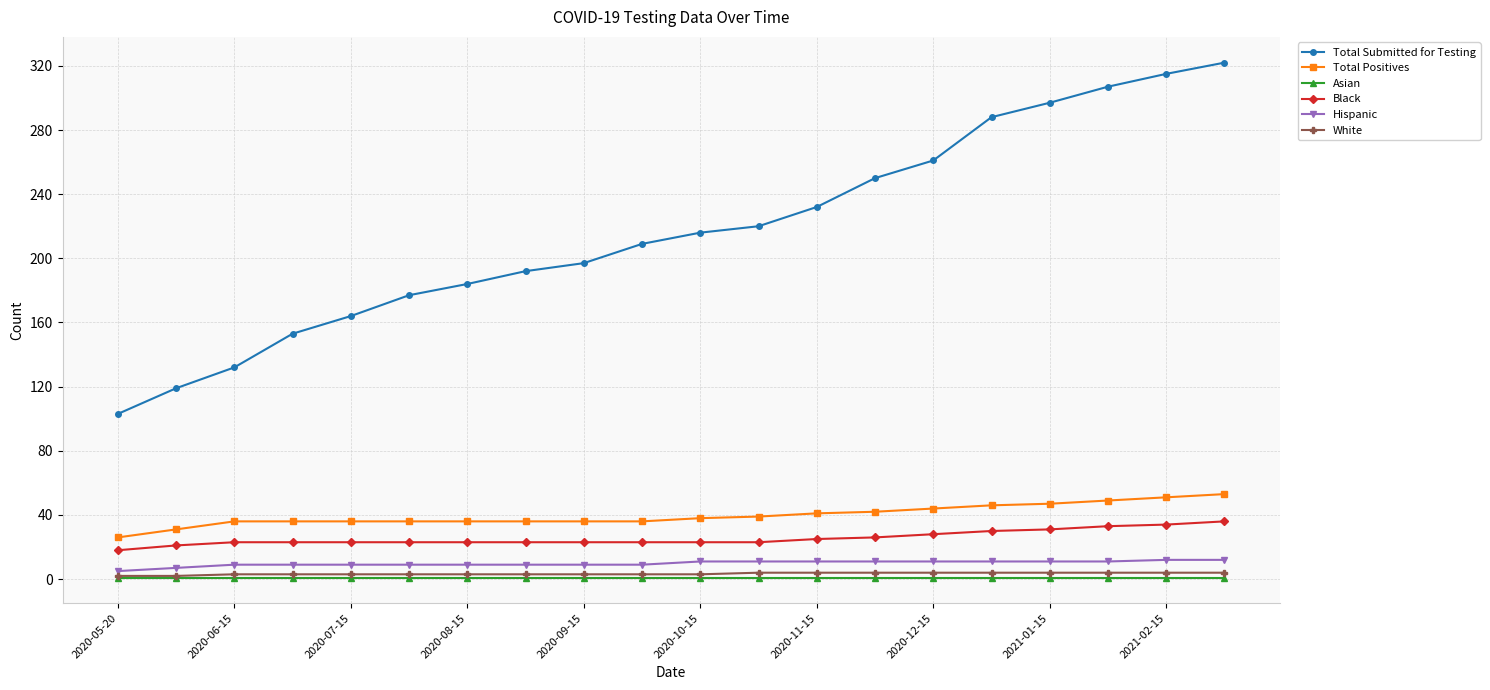

Which series has the largest range (max minus min)?

Total Submitted for Testing